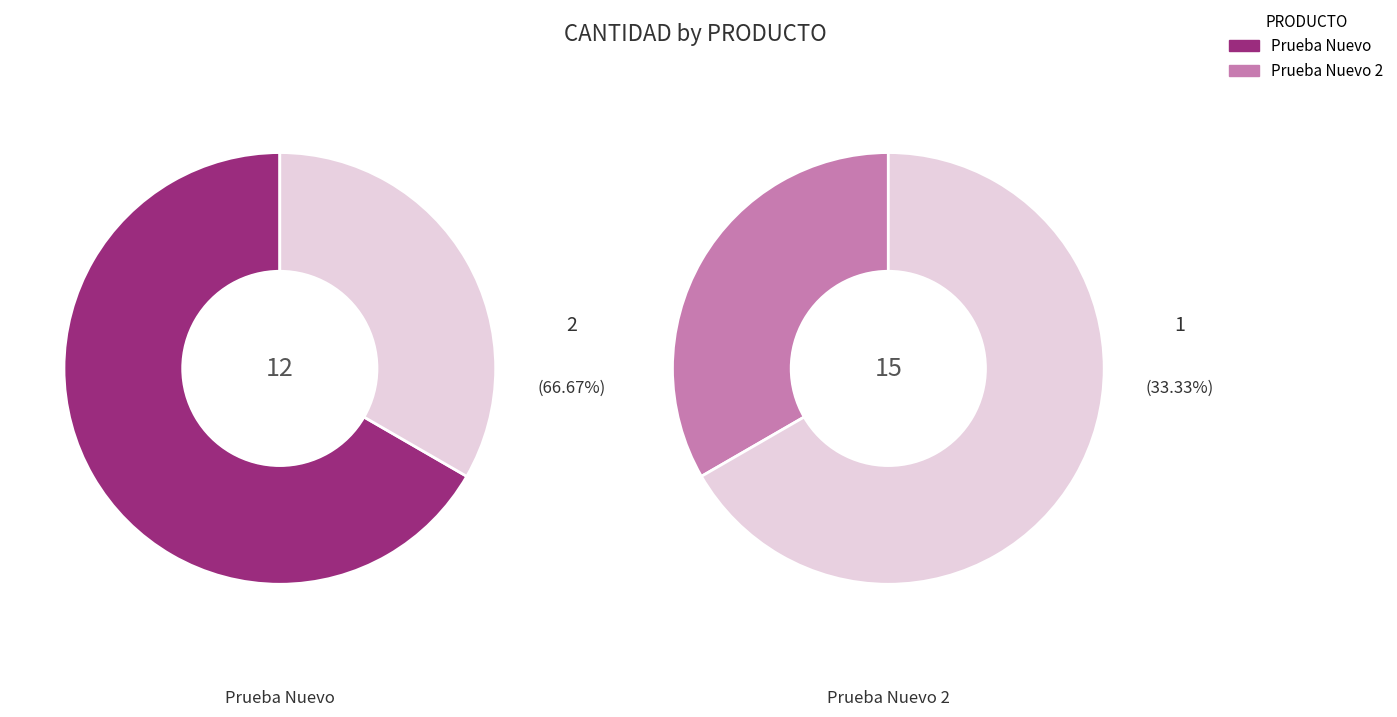

Which slice represents more than half of the pie?

Prueba Nuevo